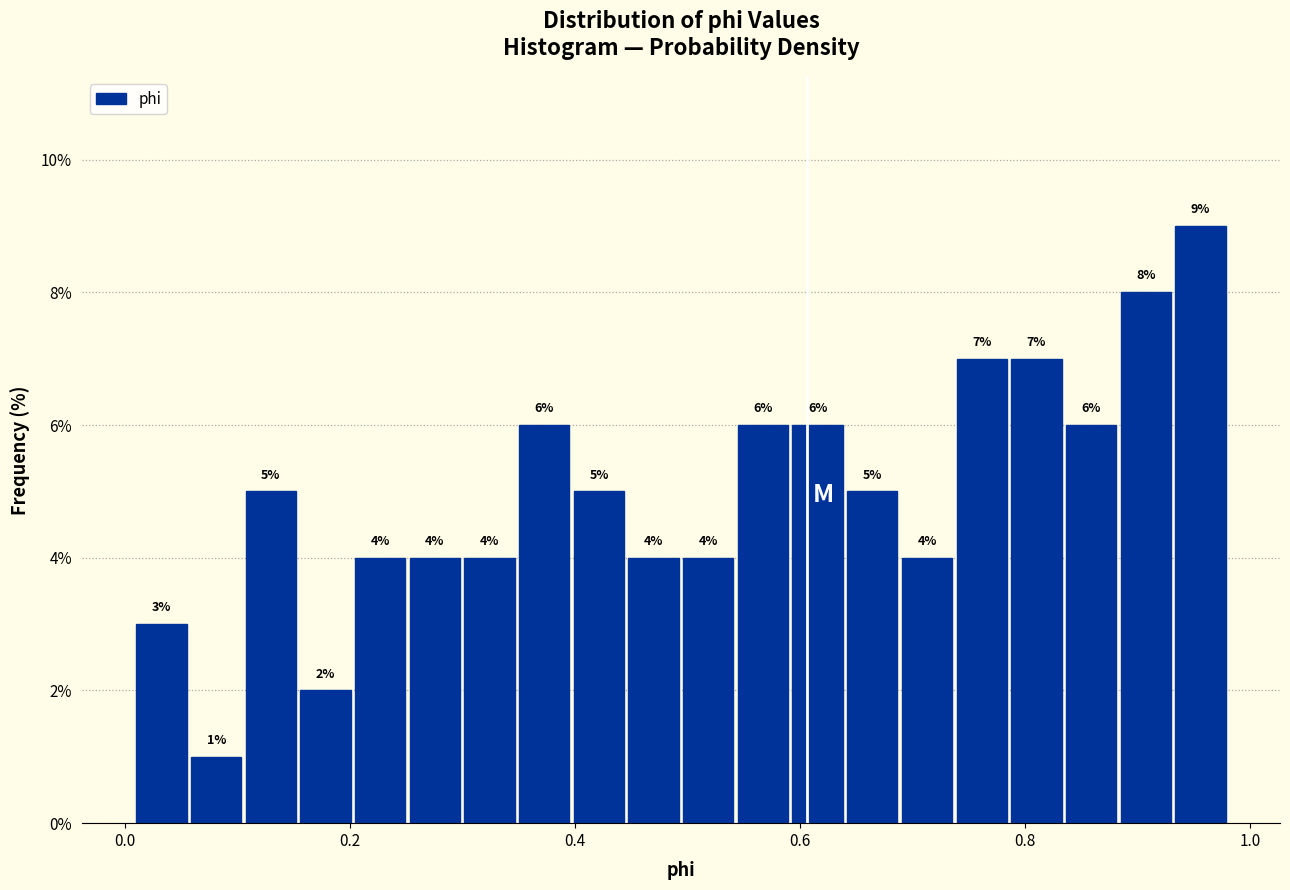

Read against the x-axis, roughly where is the centre of the tallest bar?

0.96